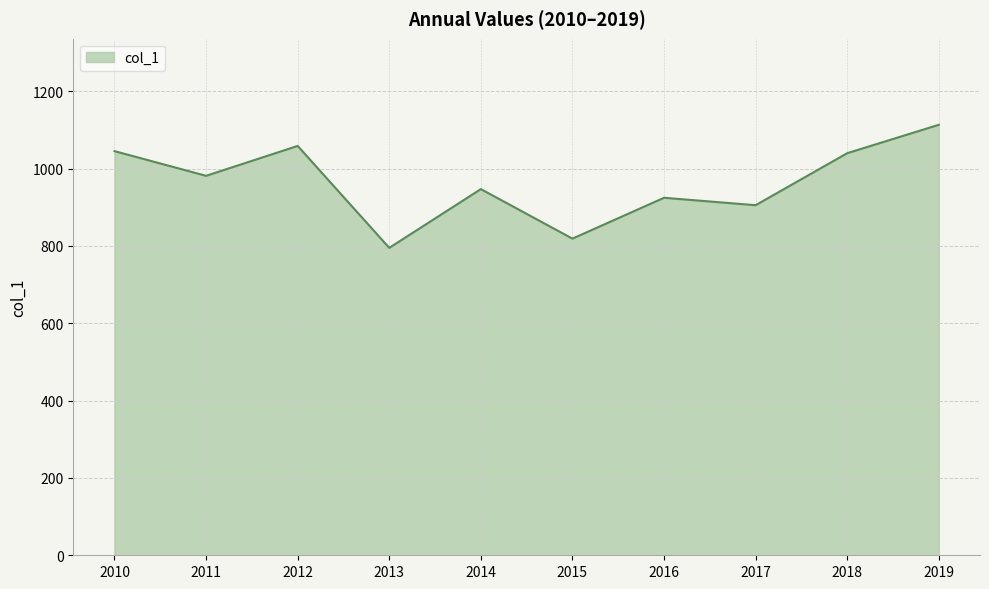

How many values exceed 981?

5